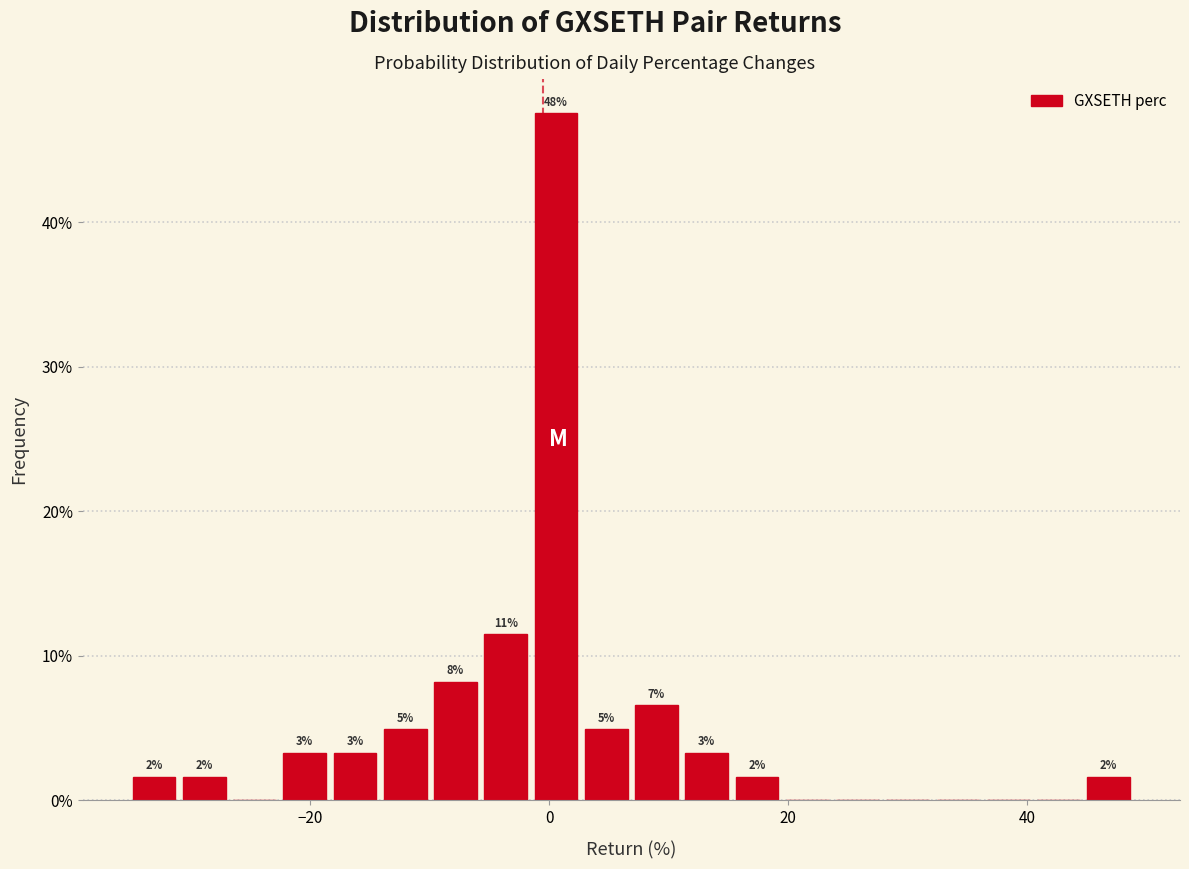

Read against the x-axis, roughly where is the centre of the tallest bar?

0